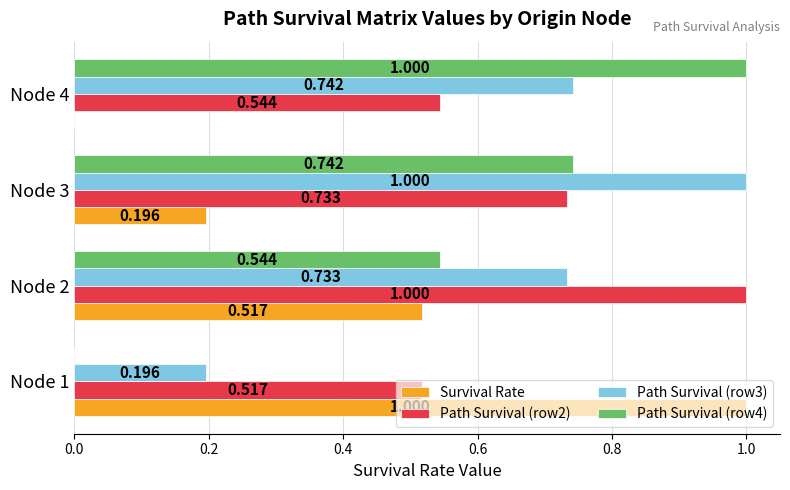

Is the value of Path Survival (row2) at Node 2 greater than the value of Path Survival (row4) at Node 3?

Yes